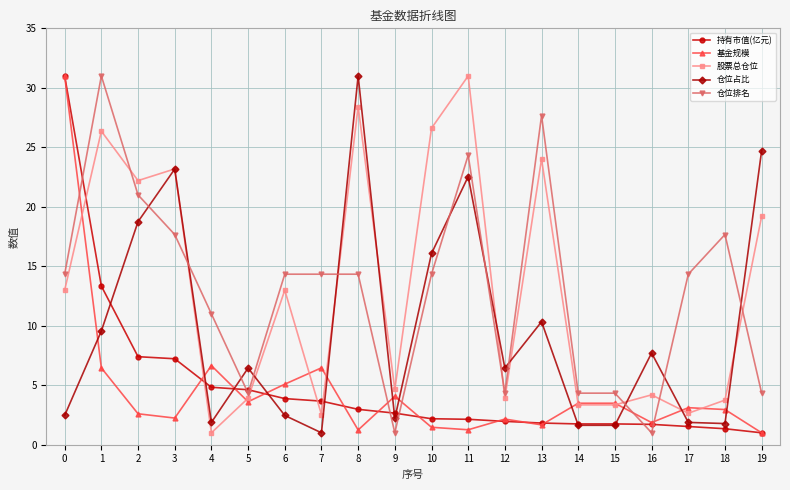

What value does the 基金规模 series have at 12?

2.2